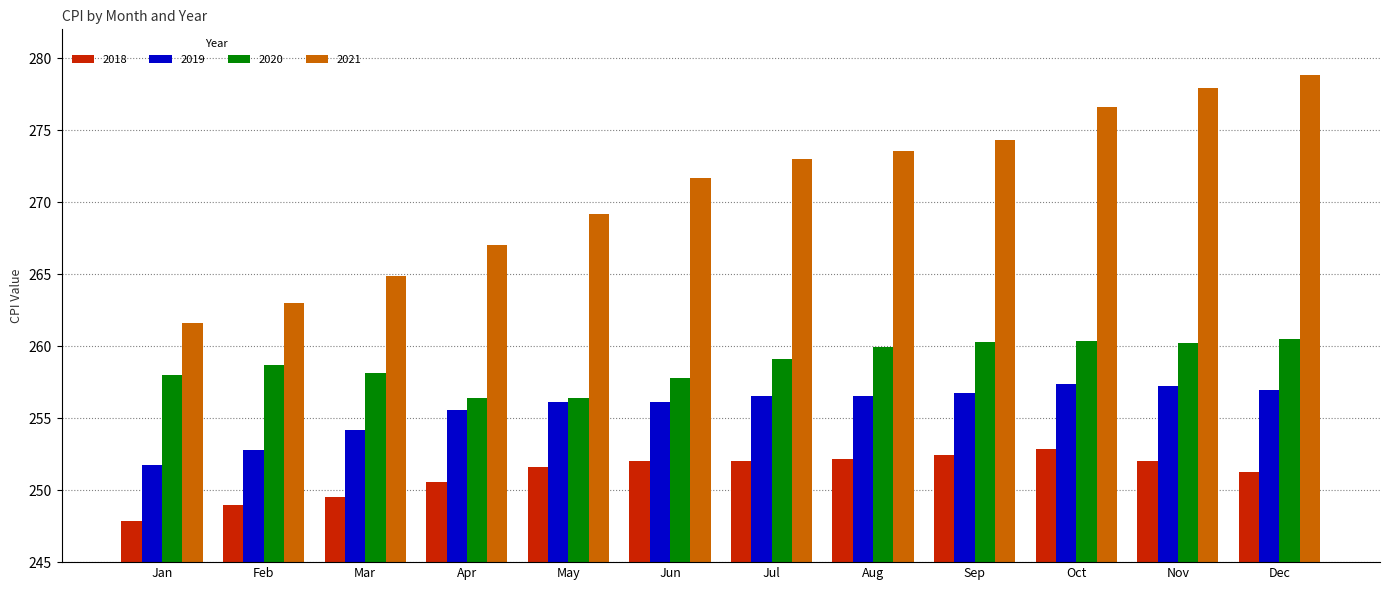

What is the highest value of the 2019 series?

257.3